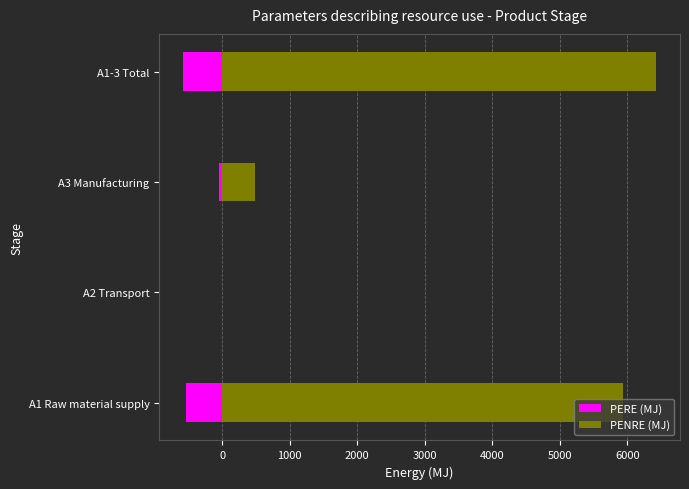

What is the maximum value shown in the chart?

6426.6